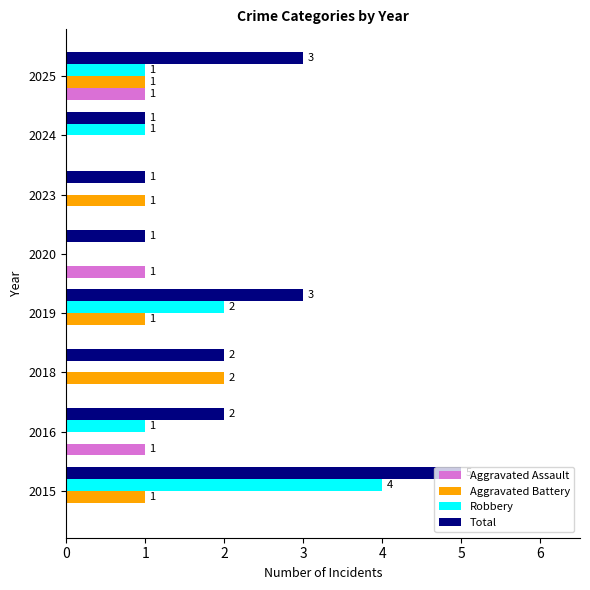

What is the highest value of the Robbery series?

4